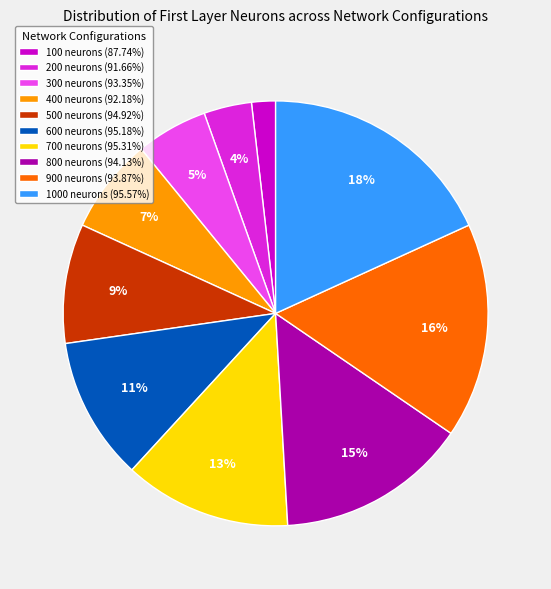

To the nearest percent, what percentage of the pie is 100 neurons (87.74%)?

2%